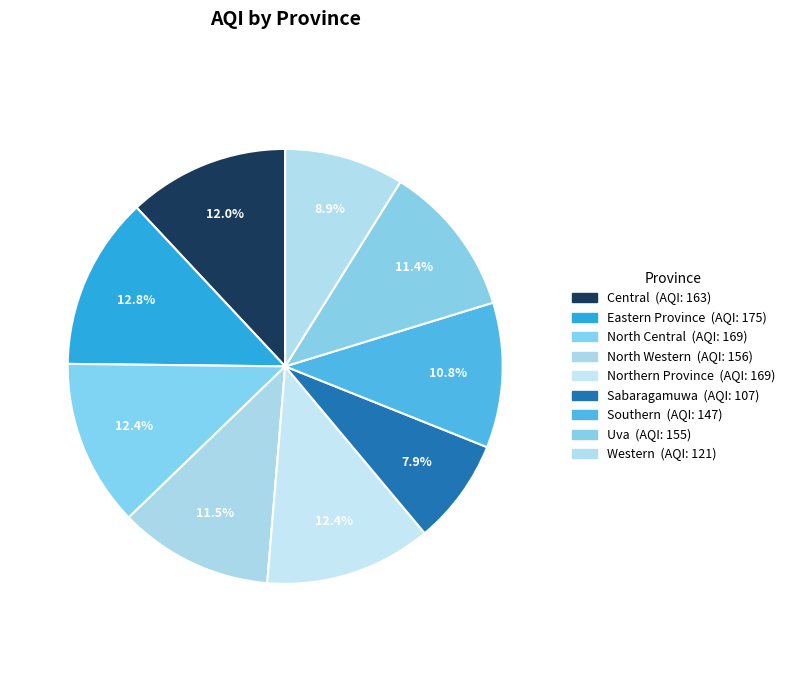

Approximately how many times larger is the value at Western compared to North Western?

0.8